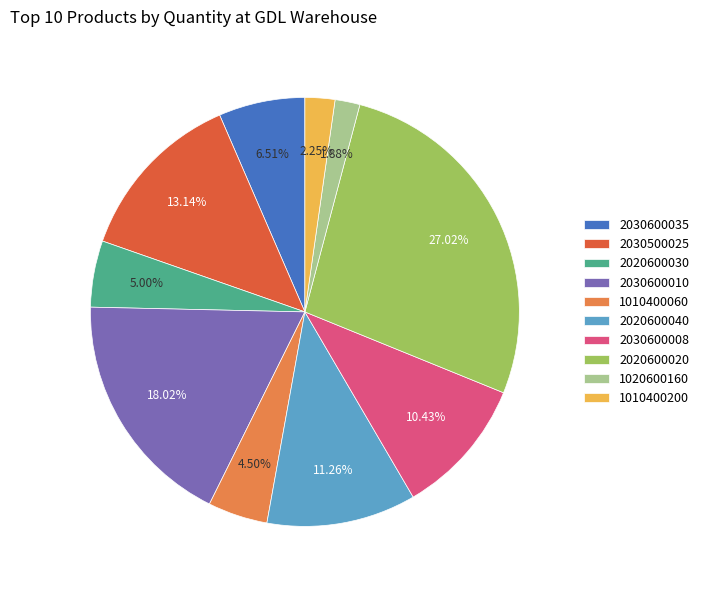

Is 1010400060 the majority of the pie?

No